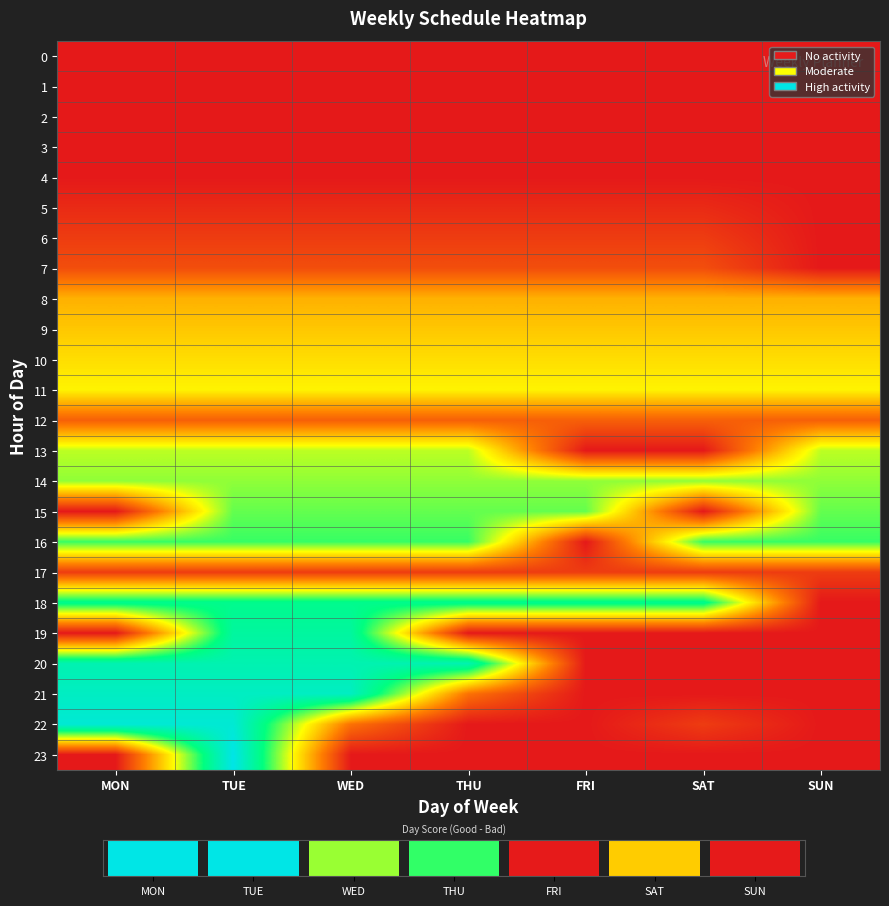

Is it true that 6 equals 0.2 at SAT?

False